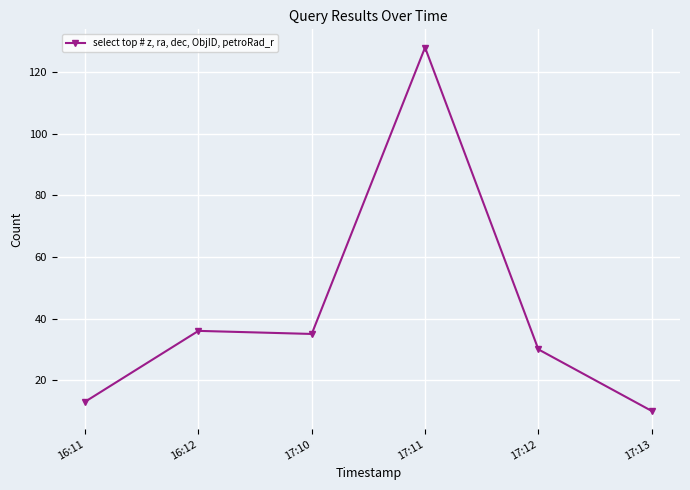

True or false: there are more than 0 points higher than both neighbors.

True